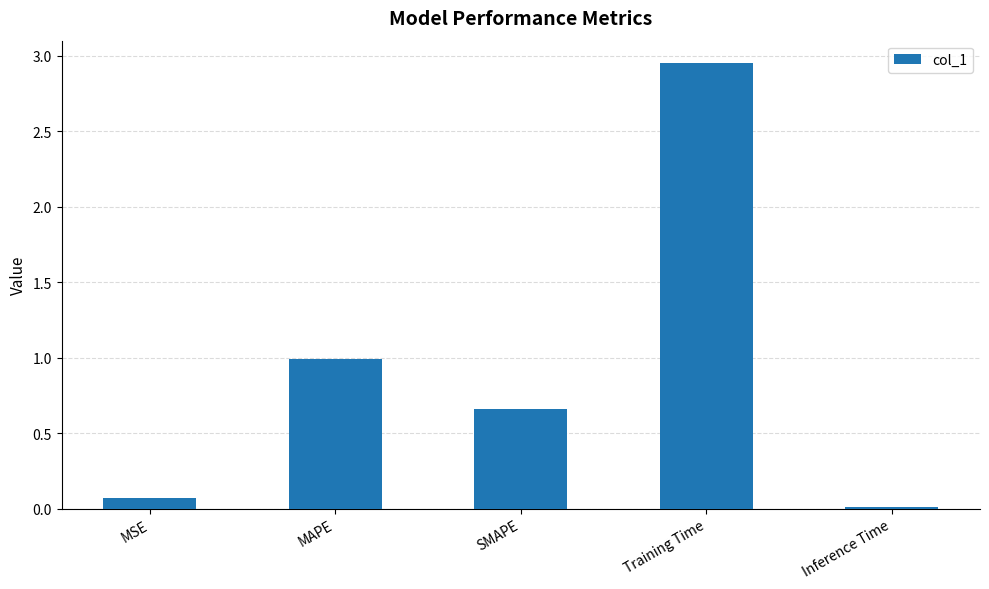

What is the label of the 3rd bar from the right?

SMAPE